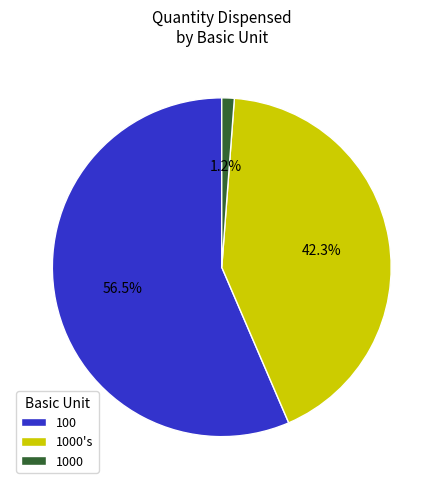

Count the number of slices in the pie.

3